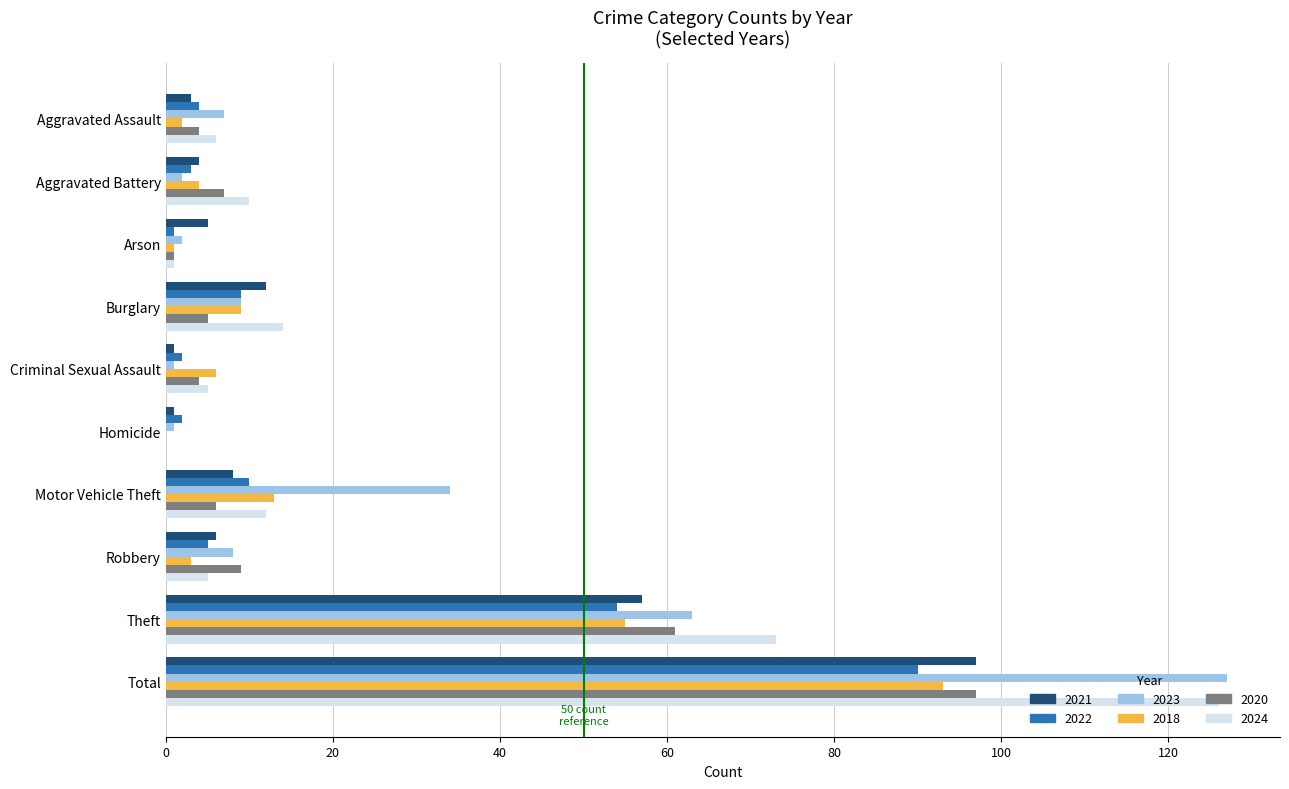

What is the greatest value displayed?

127